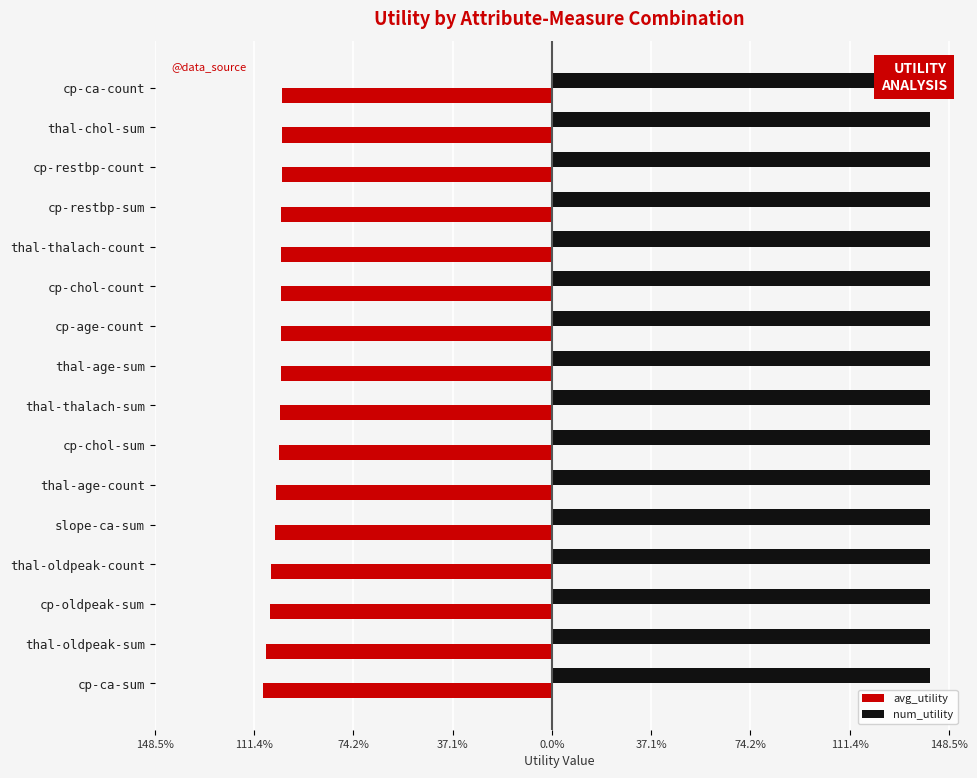

What is the sum of all num_utility values?

6.1